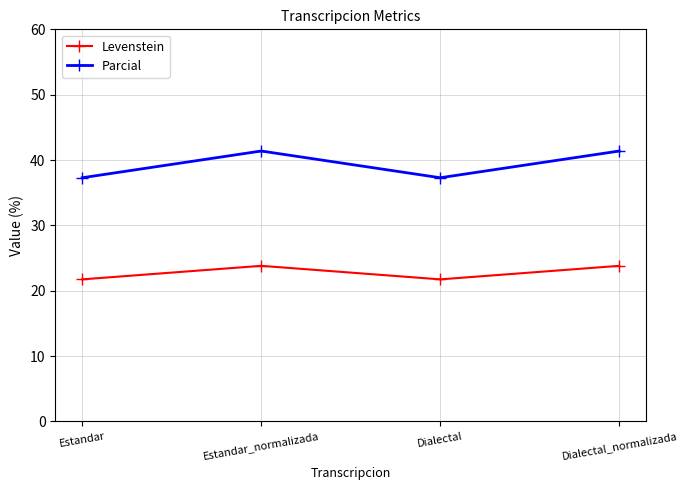

True or false: Parcial and Levenstein intersect in this chart.

False